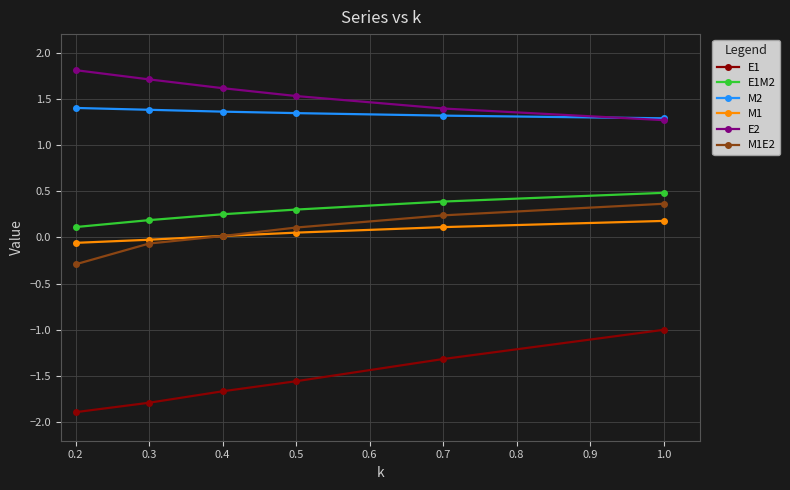

True or false: E1M2 and E2 intersect in this chart.

False